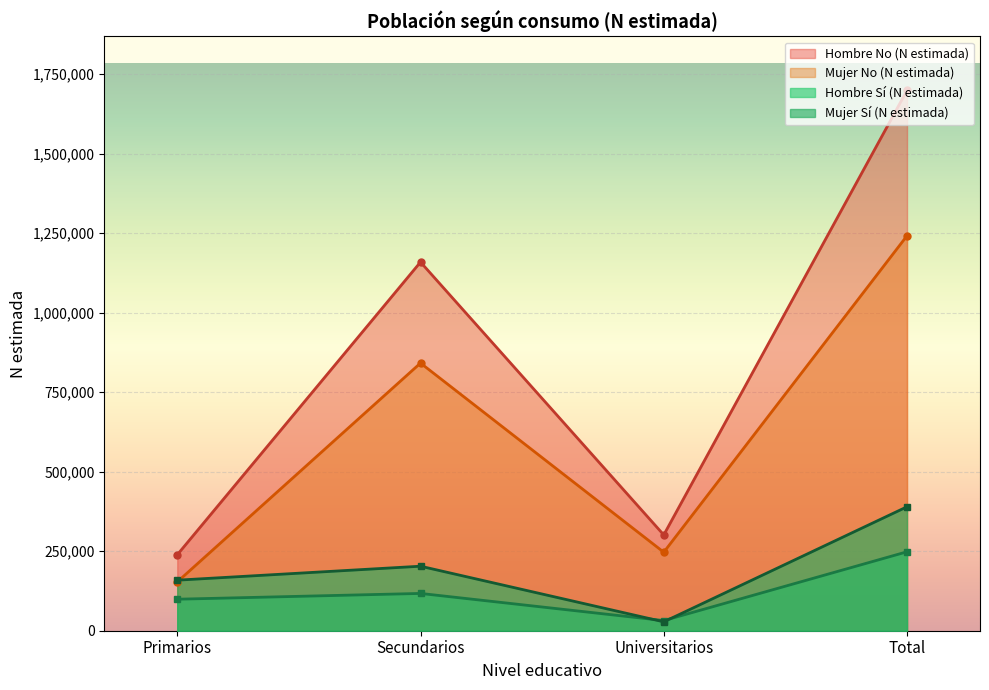

What is the difference between the second highest and second lowest values in the Mujer No (N estimada) series?

594739